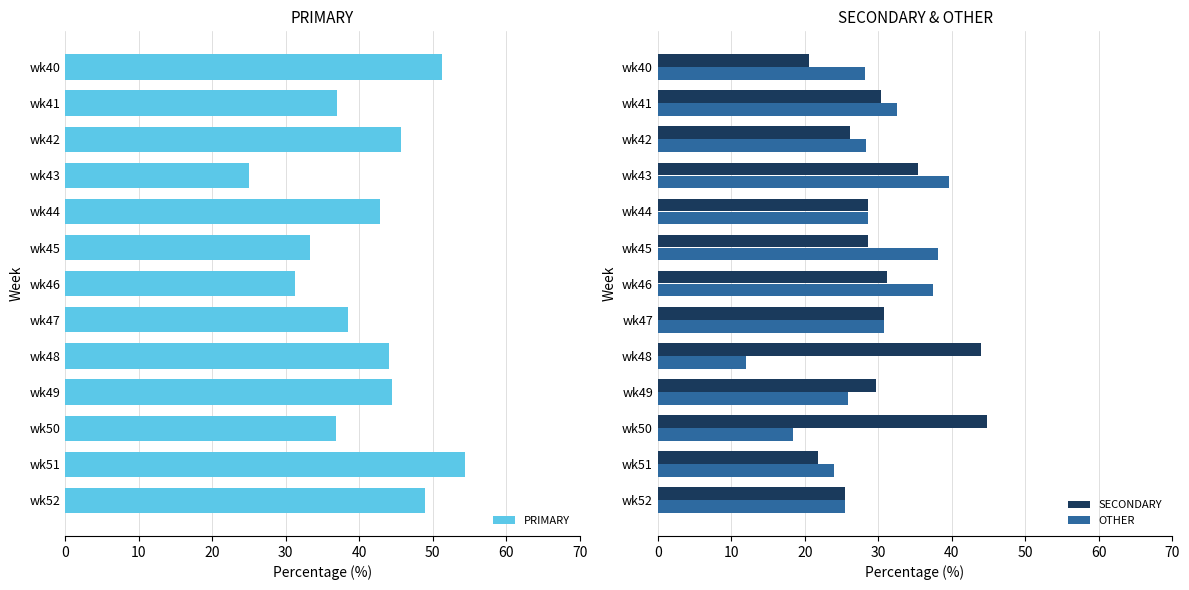

How many distinct data groups are displayed?

3